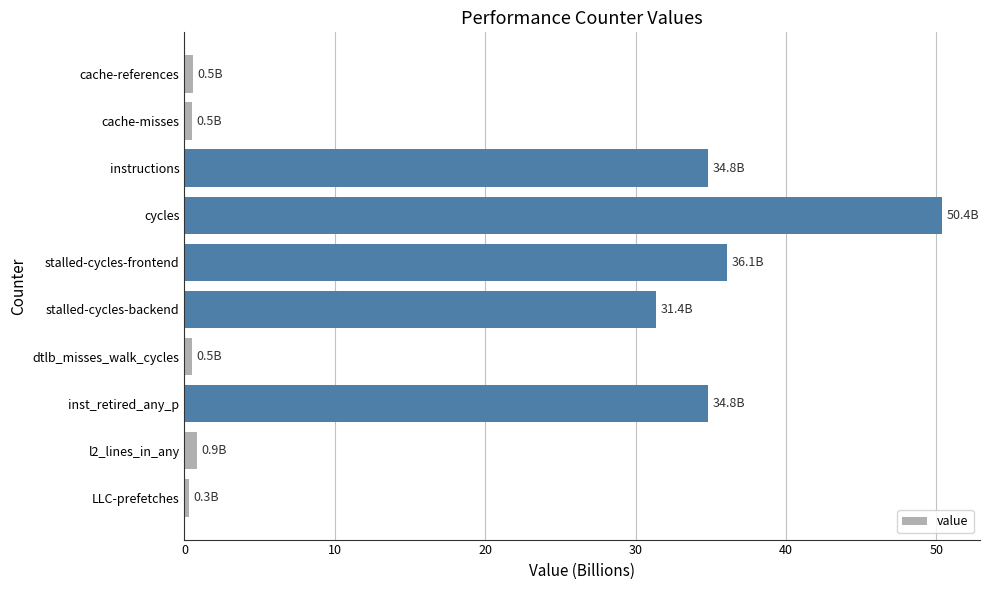

The value at inst_retired_any_p is 19.2. True or false?

False